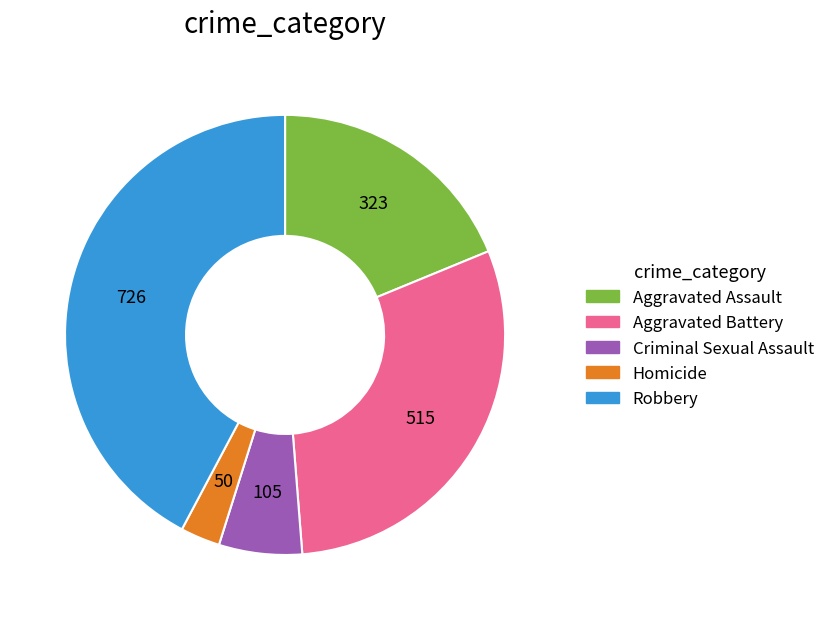

Is there any slice that represents more than half of the pie?

No